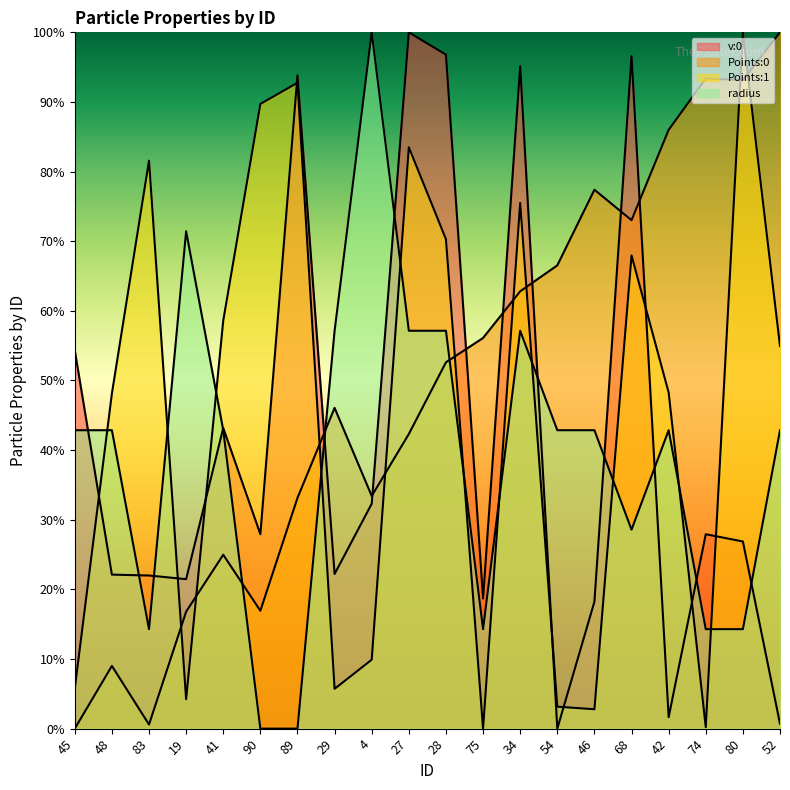

At which label does Points:1 reach its peak?

80